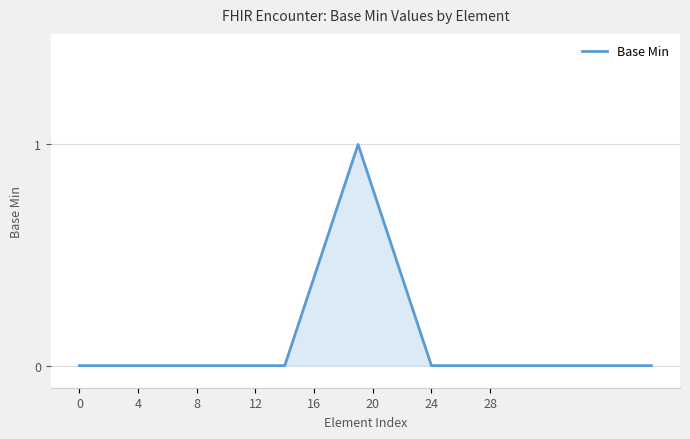

How many distinct data groups are displayed?

1